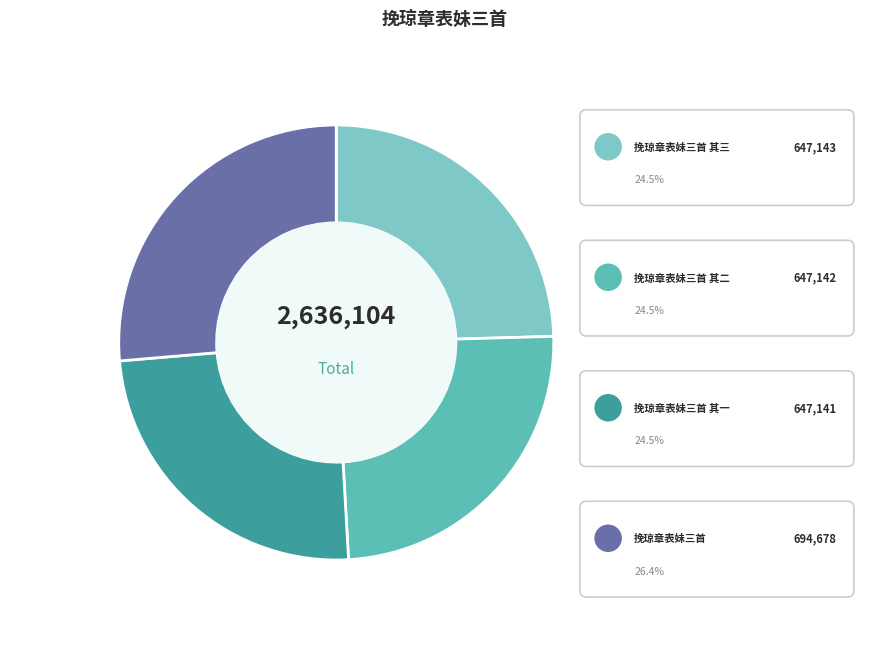

To the nearest percent, what is the difference between the 挽琼章表妹三首 and 挽琼章表妹三首 其三 slice percentages?

2%